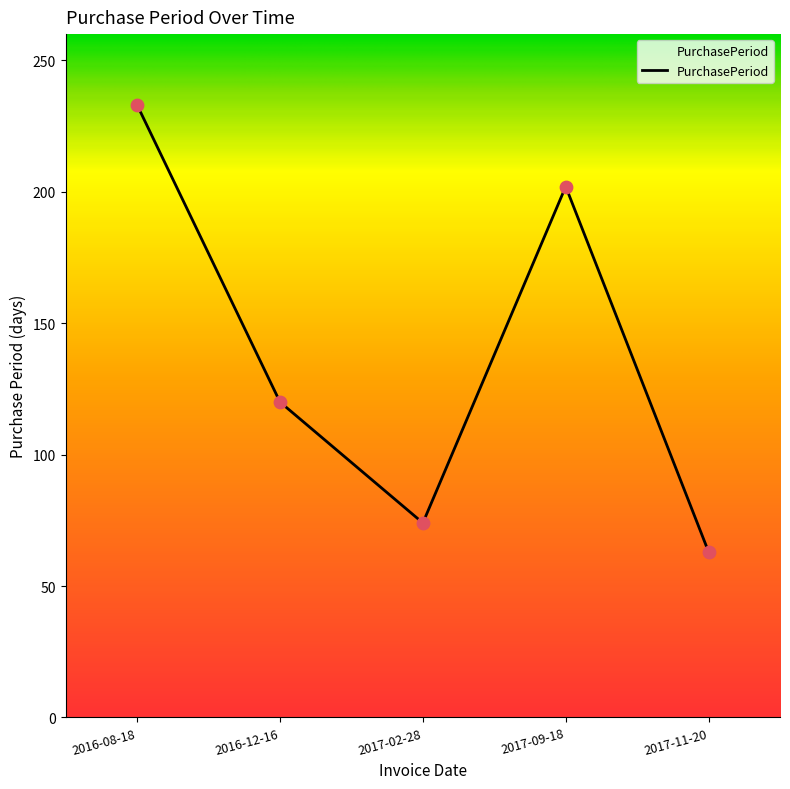

What is the change in value from 2016-12-16 to 2017-02-28?

-46